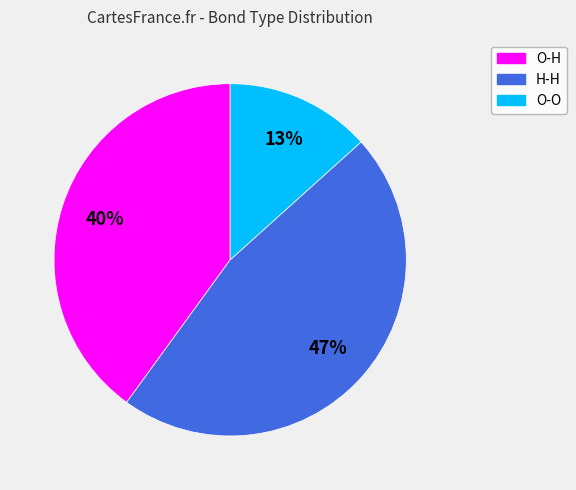

Is the sum of H-H and O-O greater than half?

Yes